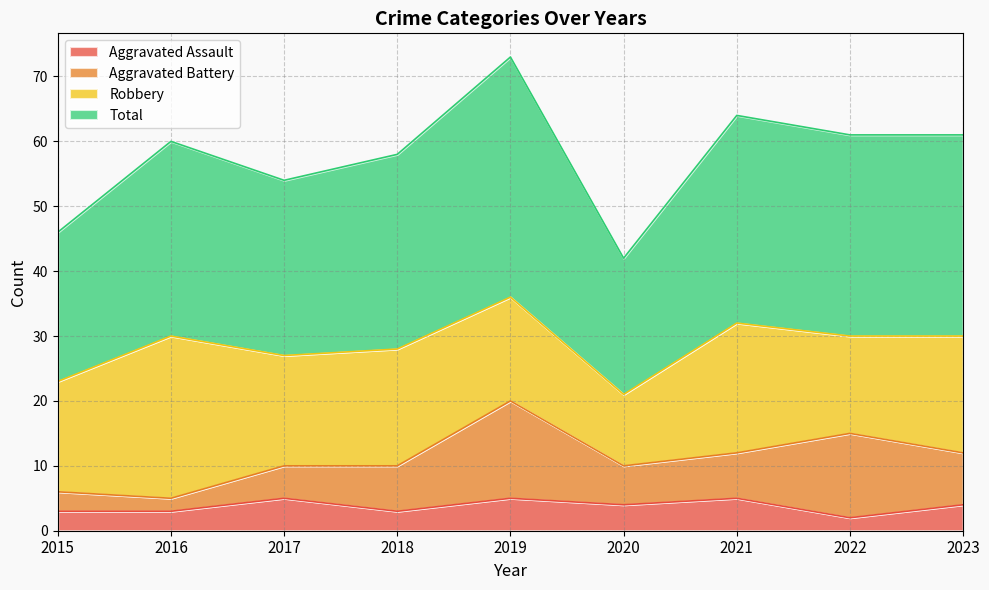

What is the highest value of the Aggravated Assault series?

5